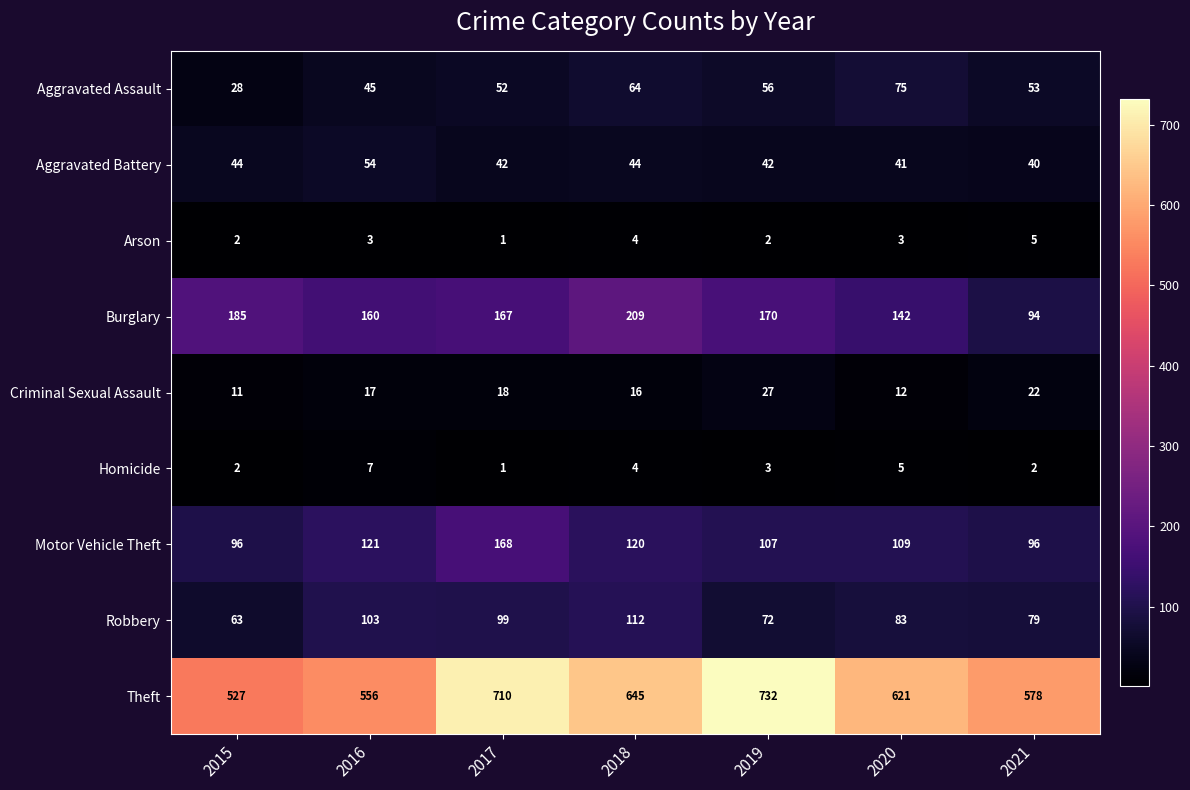

What is the highest value of the Robbery series?

112